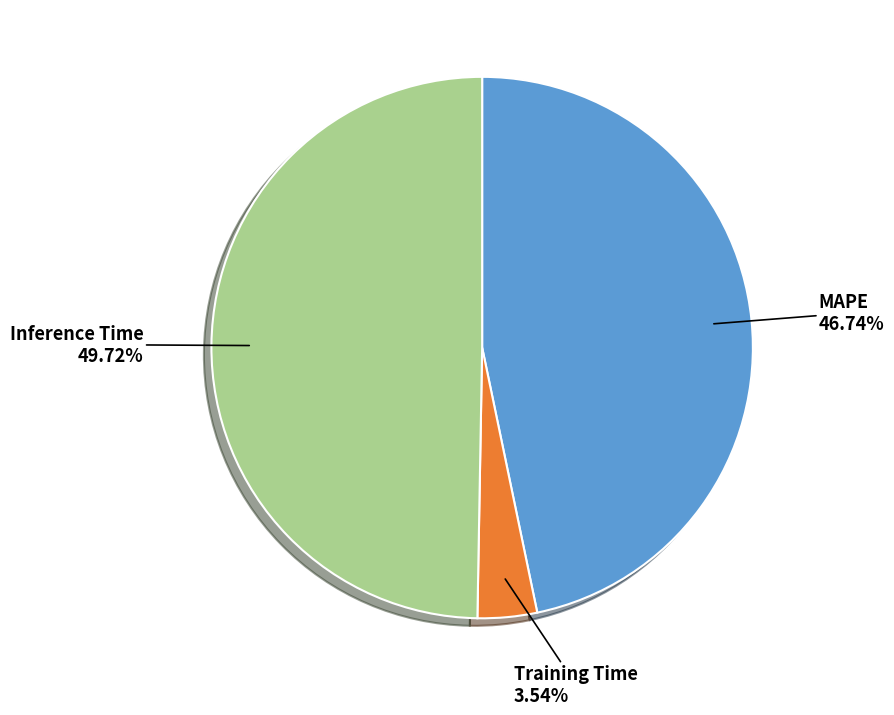

Is the sum of Inference Time and MAPE greater than half?

Yes